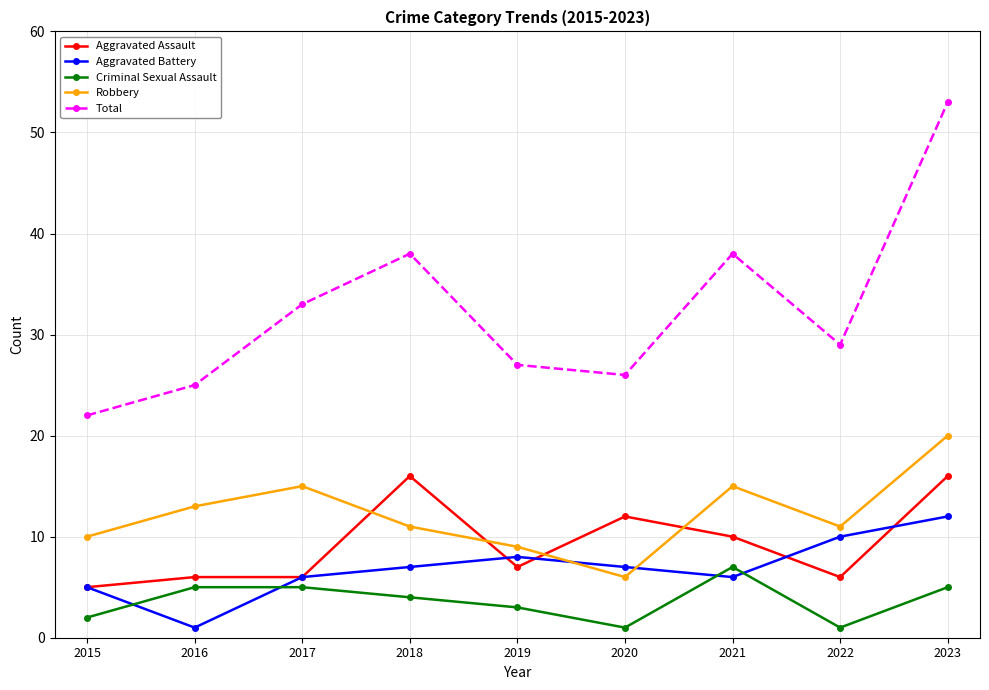

Is this an area chart (filled region under the line)?

No